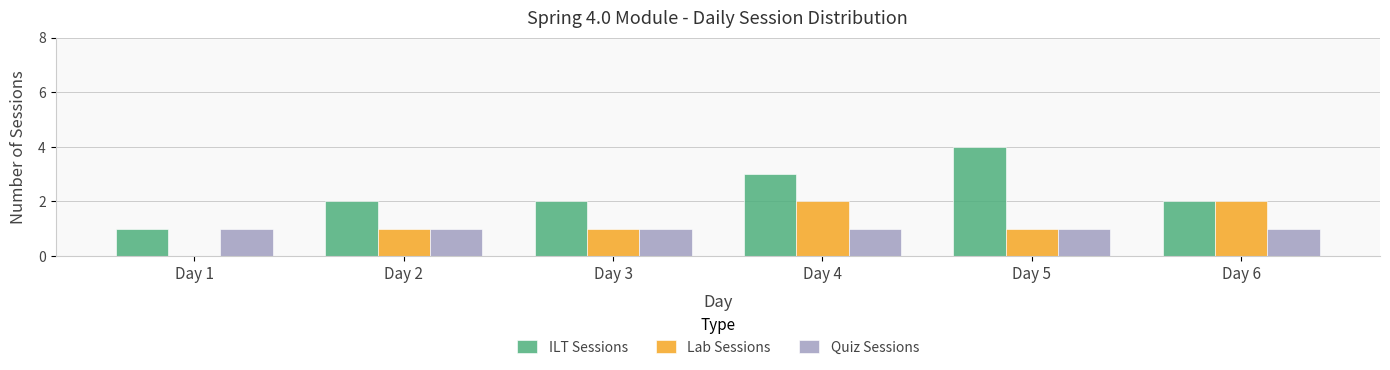

Which series has the largest total across all categories?

ILT Sessions